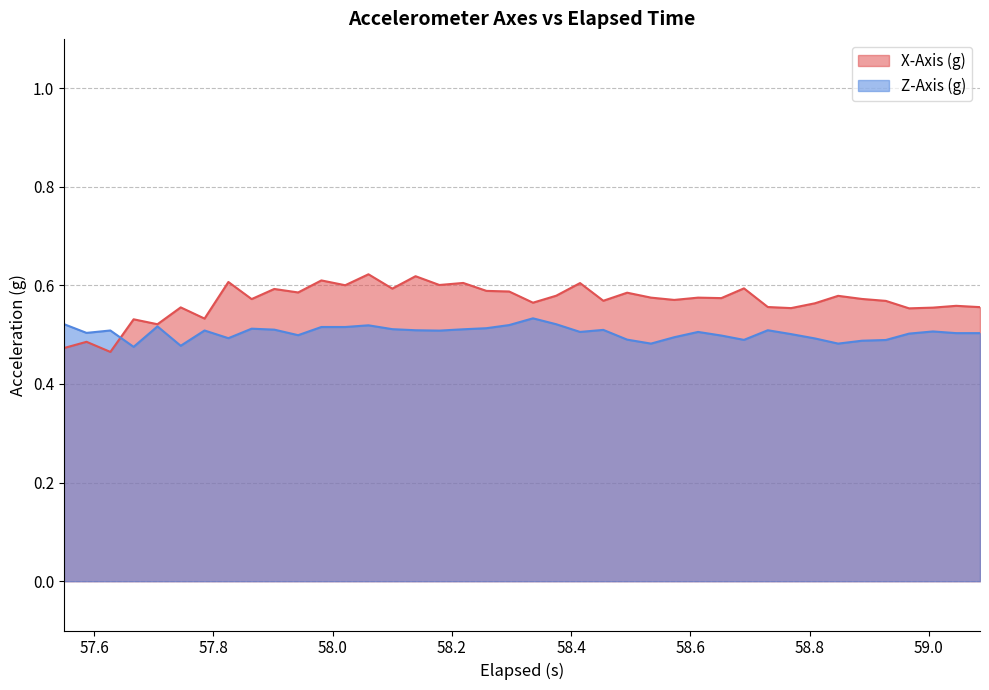

Which series has the largest total across all categories?

X-Axis (g)